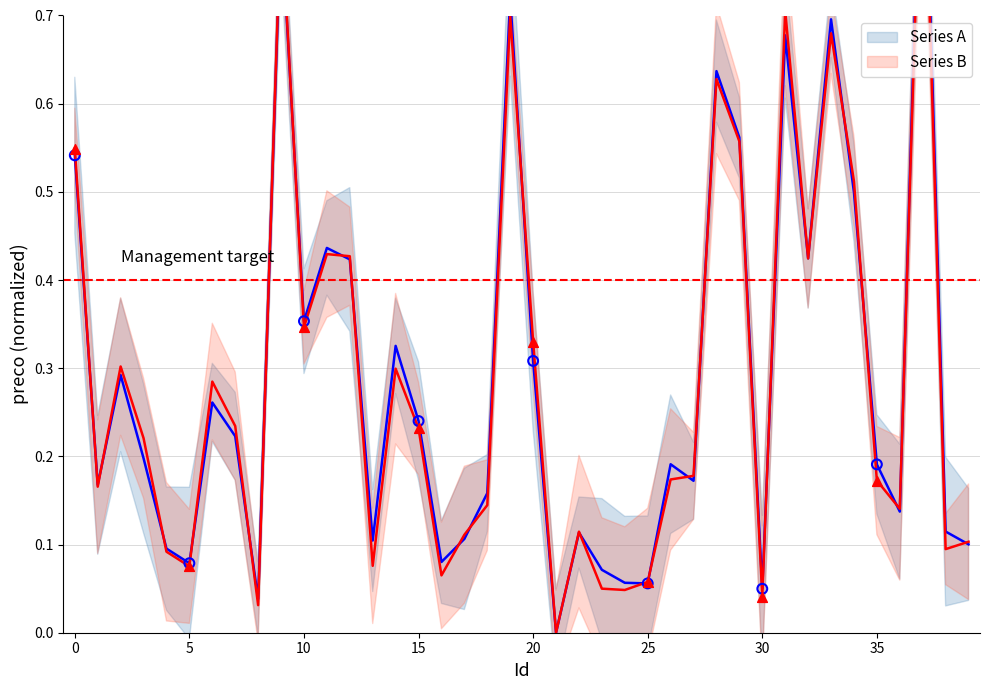

What are all the series names shown in the legend?

Series A, Series B